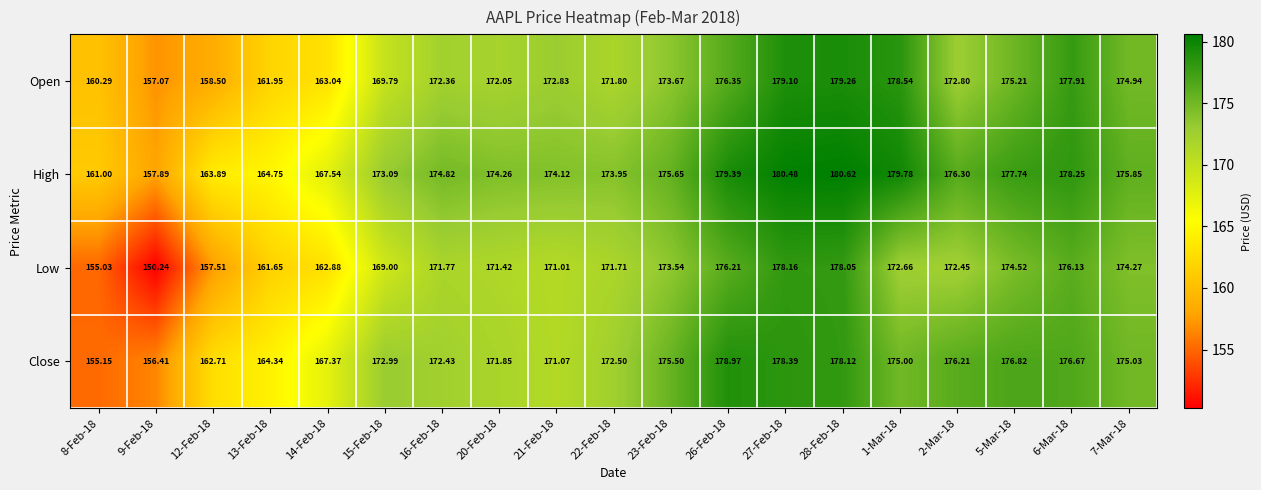

At how many categories does at least one series exceed 162?

17